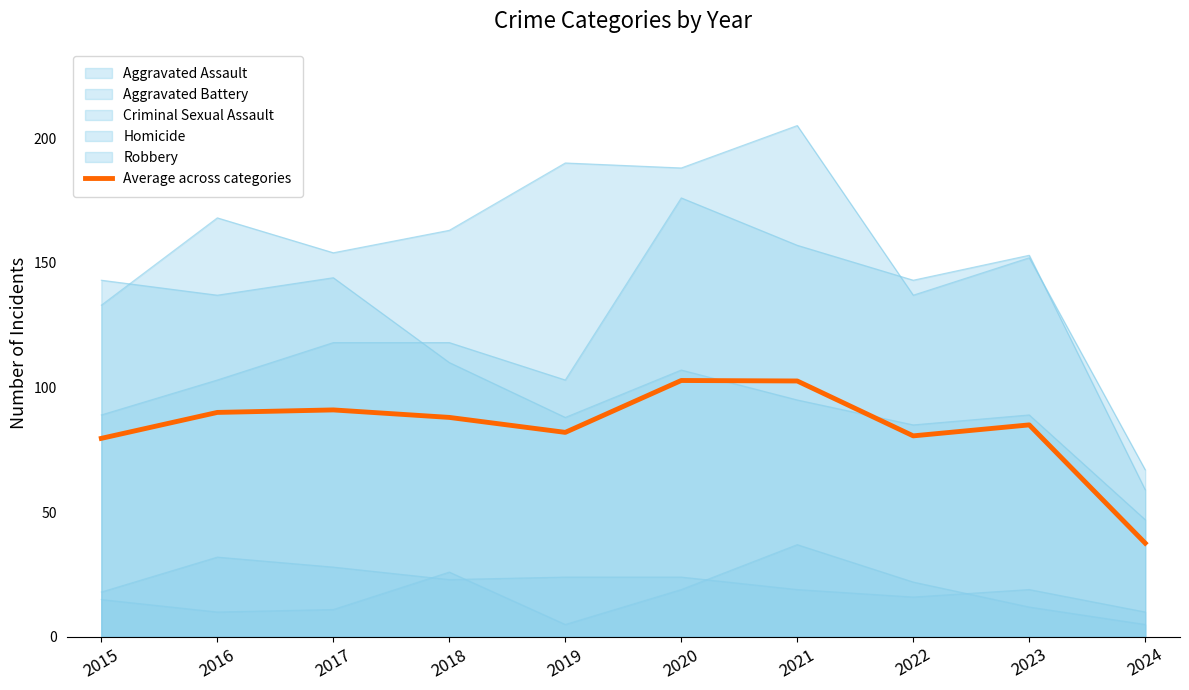

What is the sum of the values at 2018 and 2019?

170.0